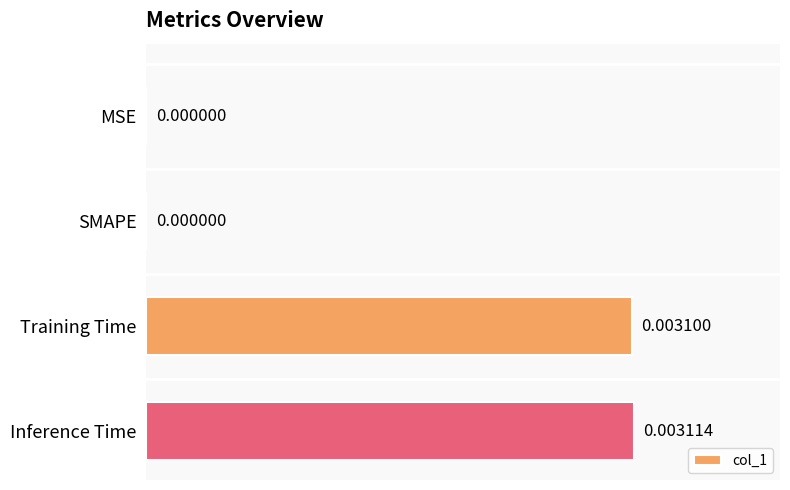

At which category does the chart reach its peak across all series?

Inference Time